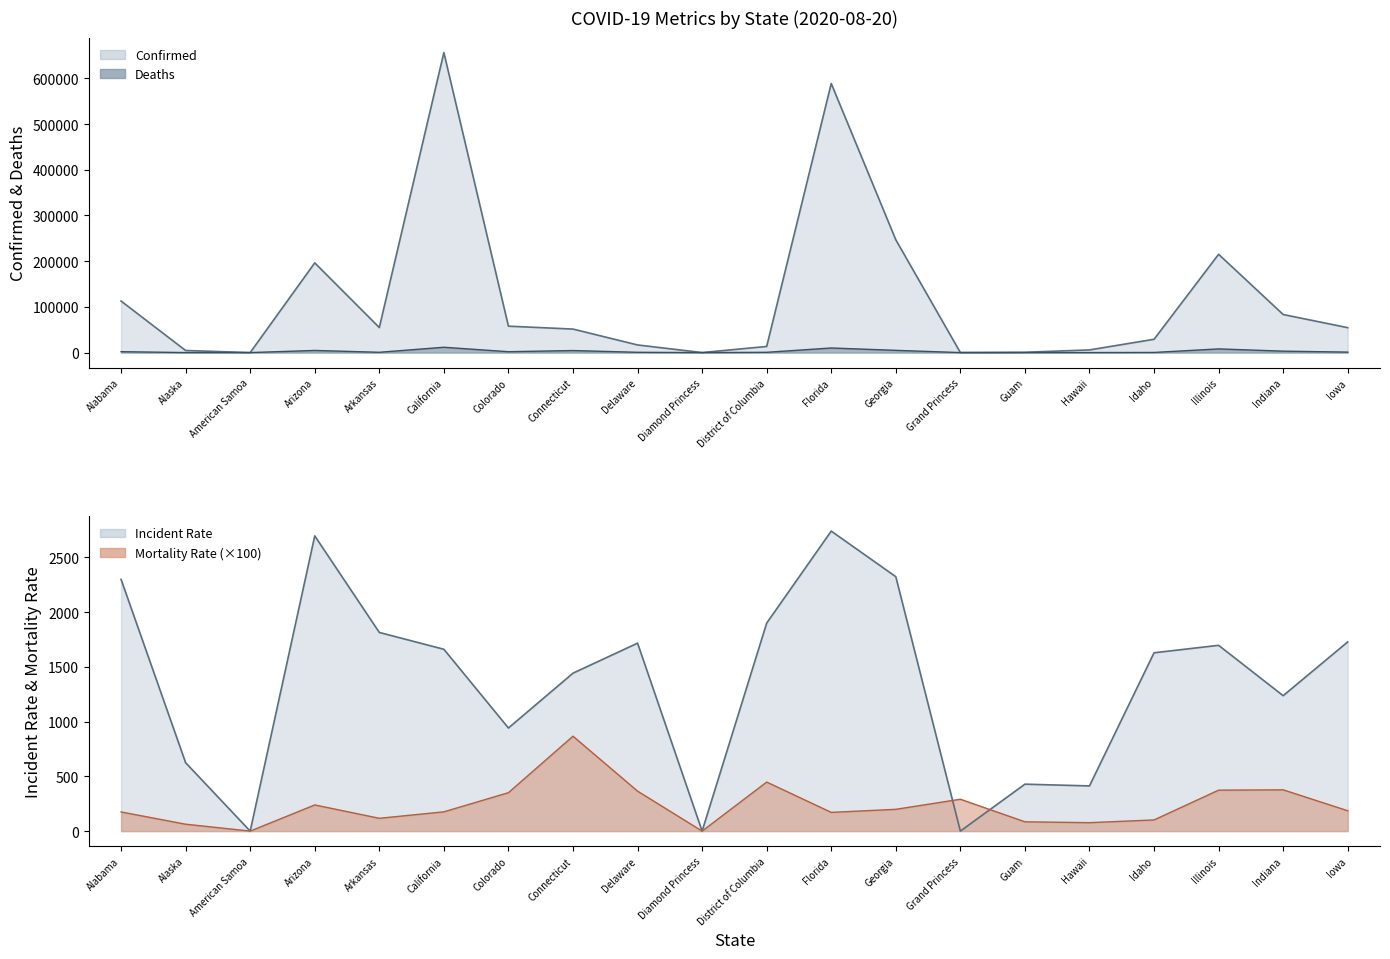

Reading left to right, transcribe all the data shown in this chart.

Confirmed: 112737.0	4570.0	0.0	196280.0	54765.0	656285.0	57790.0	51432.0	16718.0	49.0	13409.0	588602.0	246741.0	103.0	704.0	5844.0	29110.0	215052.0	83277.0	54533.0
Deaths: 1974.0	29.0	0.0	4684.0	641.0	11644.0	1919.0	4458.0	611.0	0.0	601.0	10049.0	4904.0	3.0	6.0	45.0	296.0	8044.0	3141.0	1016.0
Incident_Rate: 2299.3	624.7	0.0	2696.6	1814.7	1660.9	941.7	1442.6	1716.8	0.0	1900.0	2740.5	2323.9	0.0	428.7	412.8	1628.9	1697.1	1237.0	1728.4
Mortality_Rate: 175.0	63.0	0.0	239.0	117.0	176.0	351.0	867.0	365.0	0.0	448.0	171.0	199.0	291.0	85.0	77.0	102.0	374.0	377.0	186.0